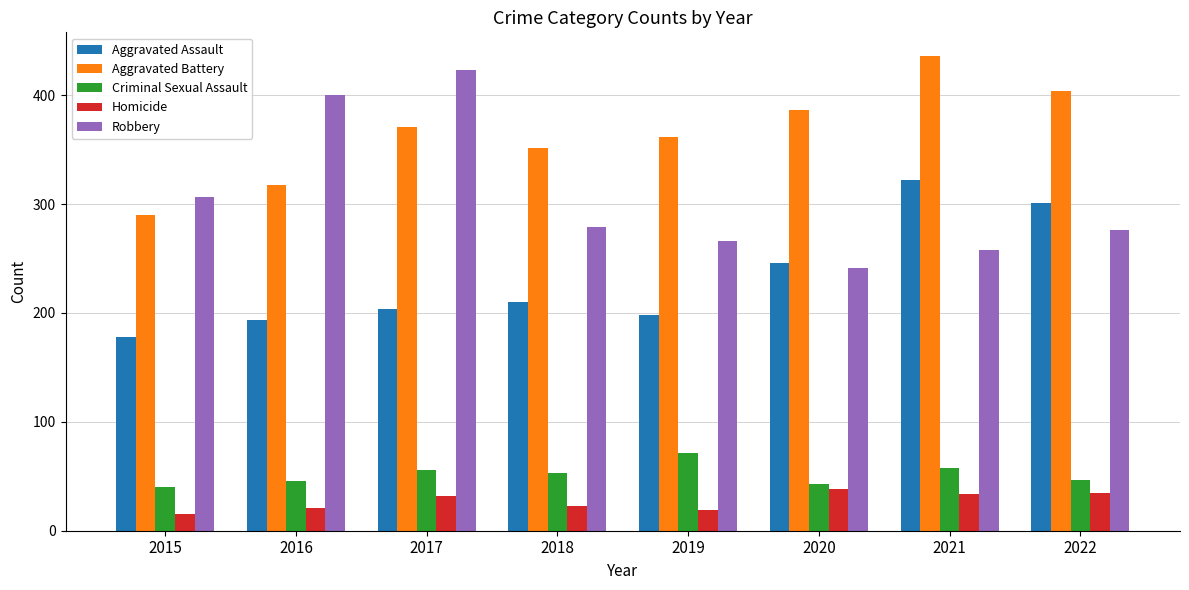

What is the greatest value displayed?

436